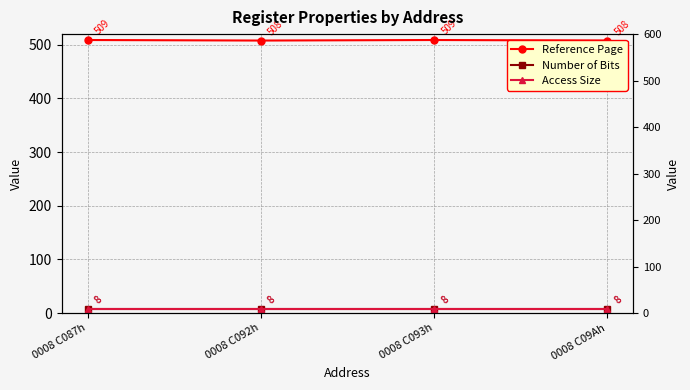

Rank the series at 0008 C093h from highest to lowest value.

Reference Page, Number of Bits, Access Size